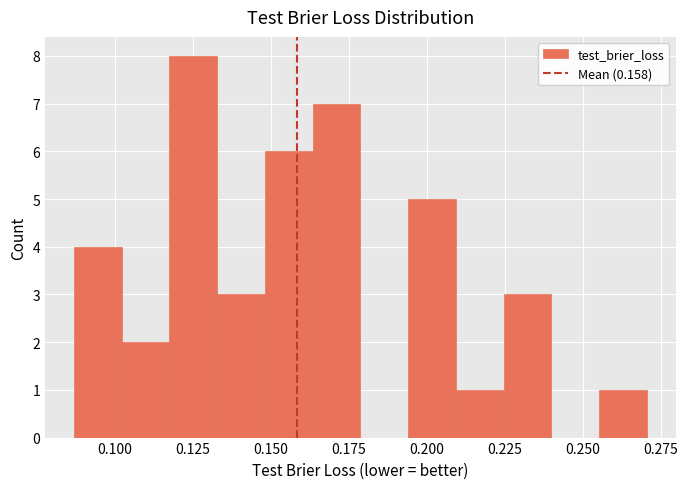

Around what value on the x-axis is the tallest bar? Give the approximate position of its centre, as read against the axis.

0.125